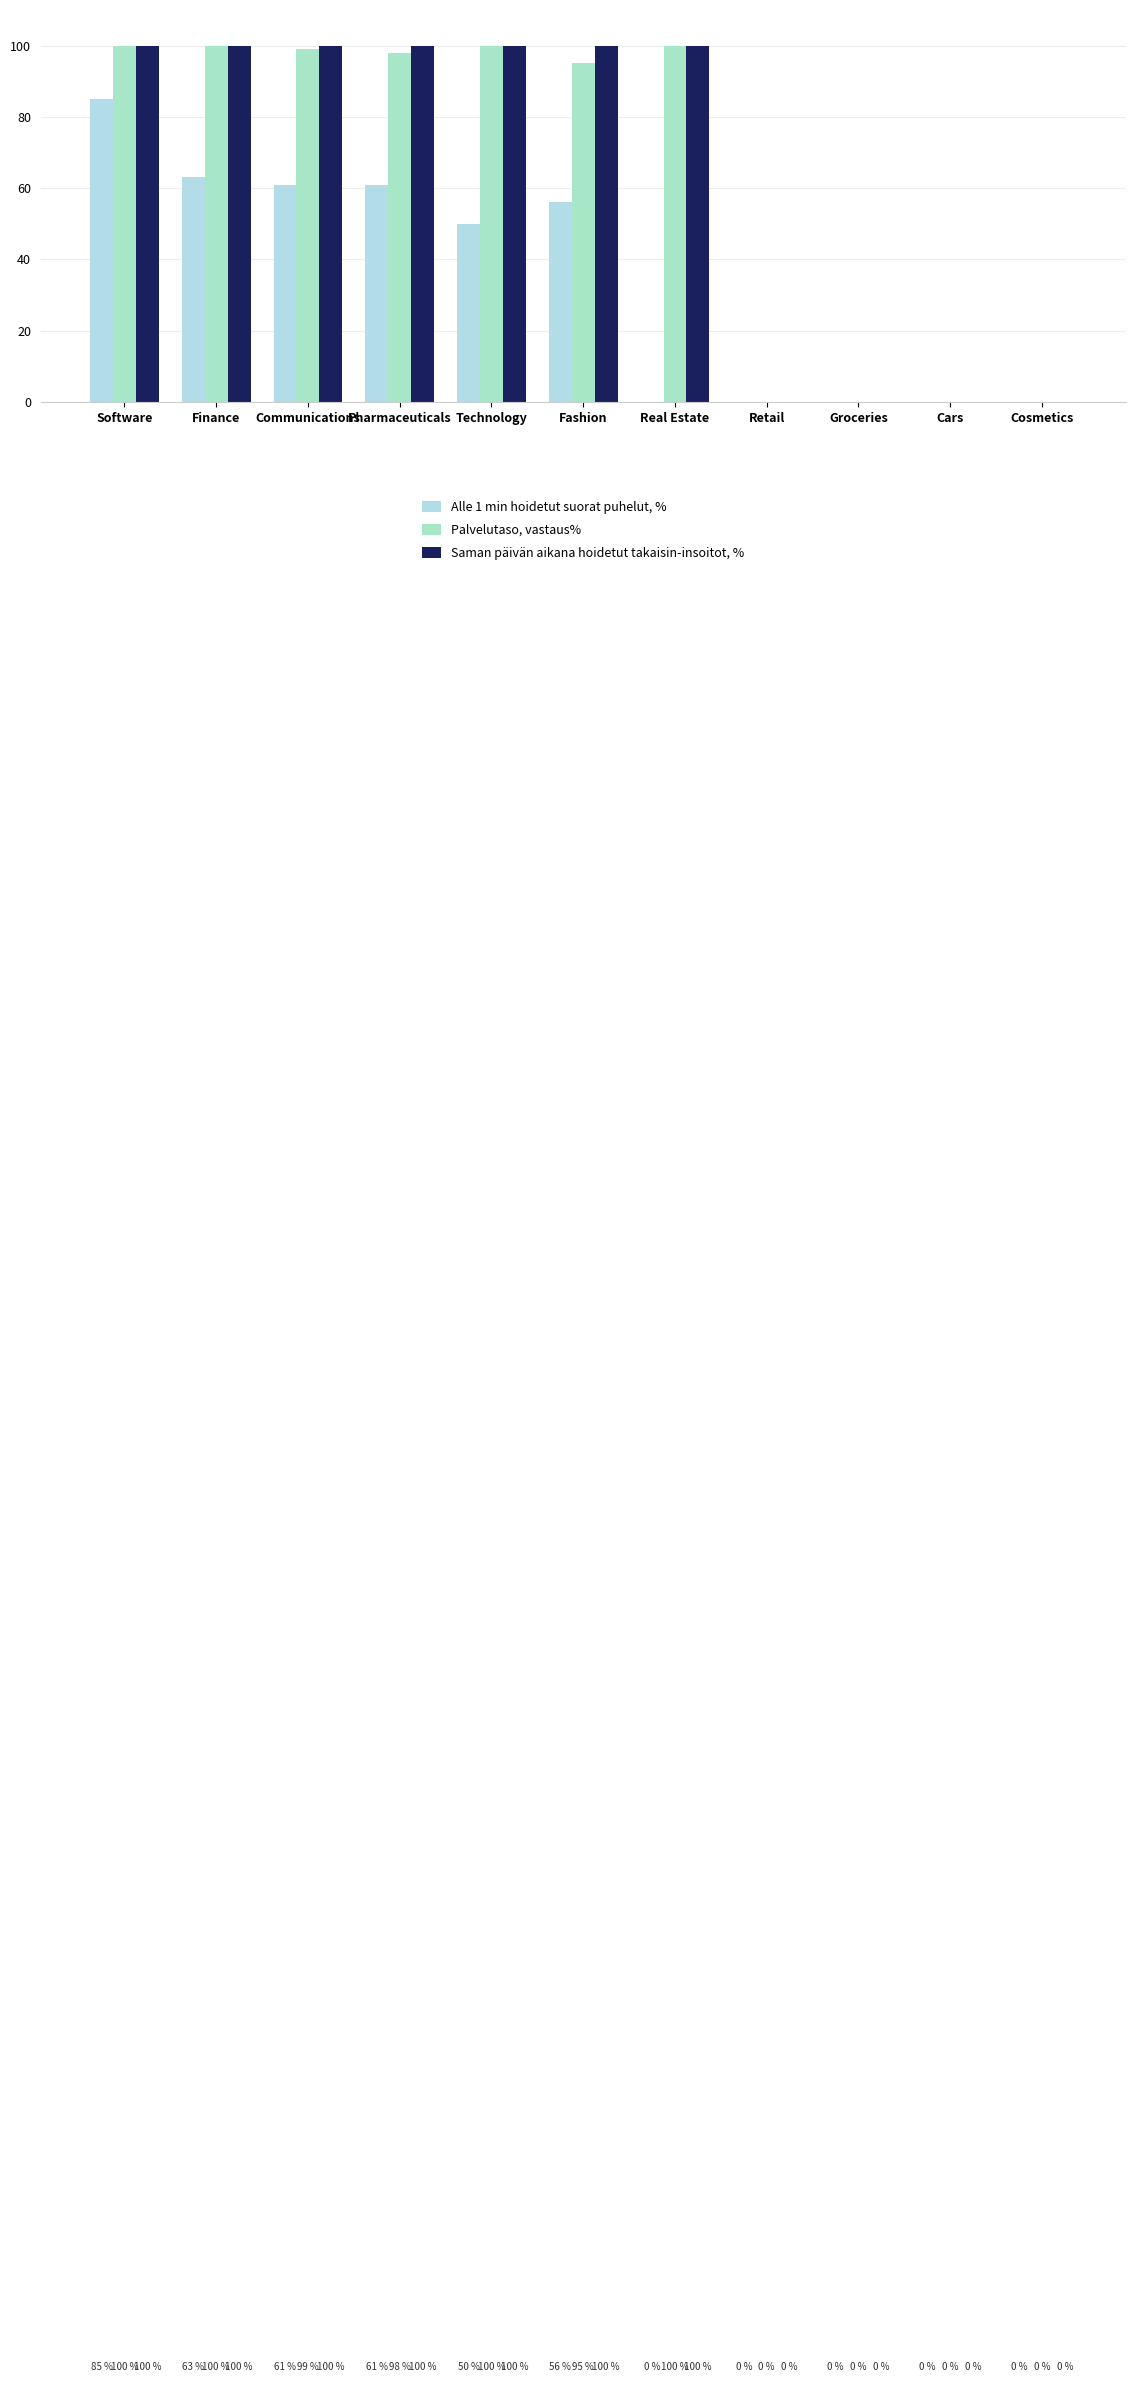

At how many categories does at least one series exceed 49?

7